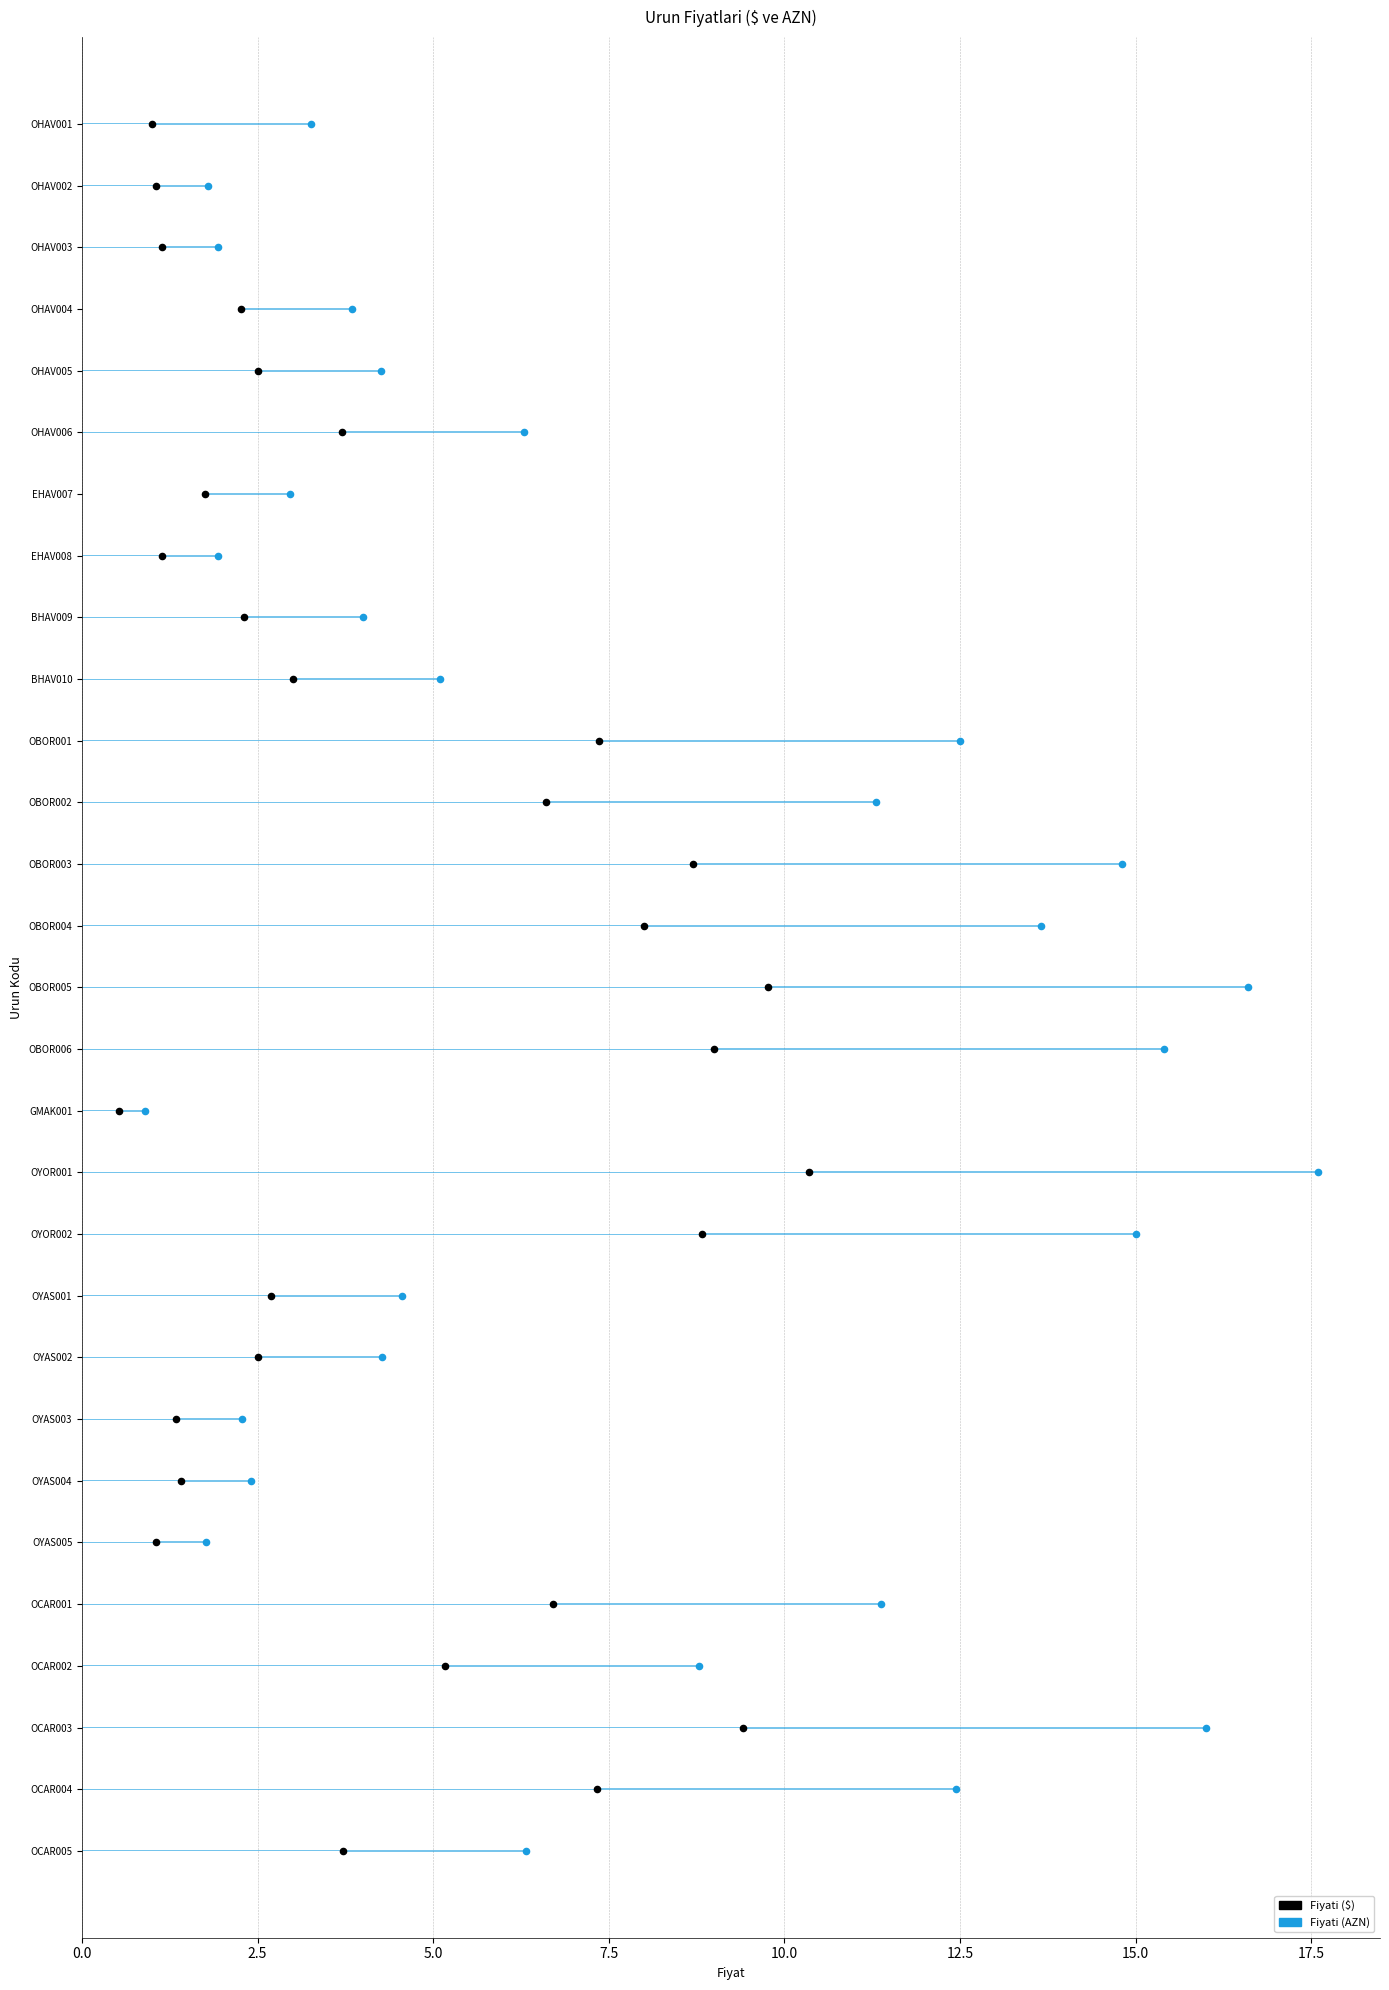

Which series has the largest total across all categories?

Fiyati (AZN)